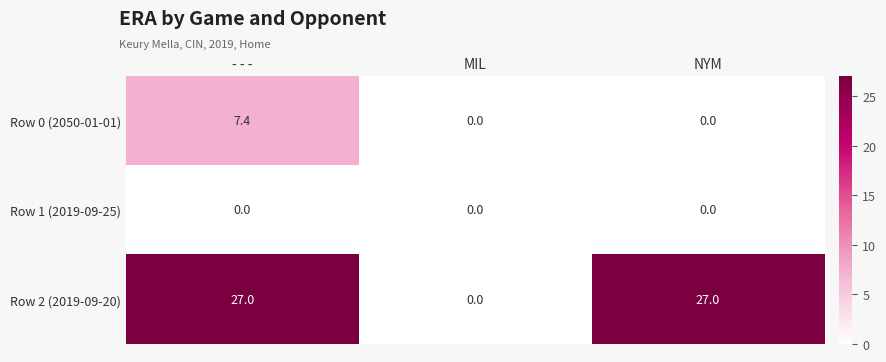

The Row 2 (2019-09-20) series shows 0.0 at MIL. True or false?

True